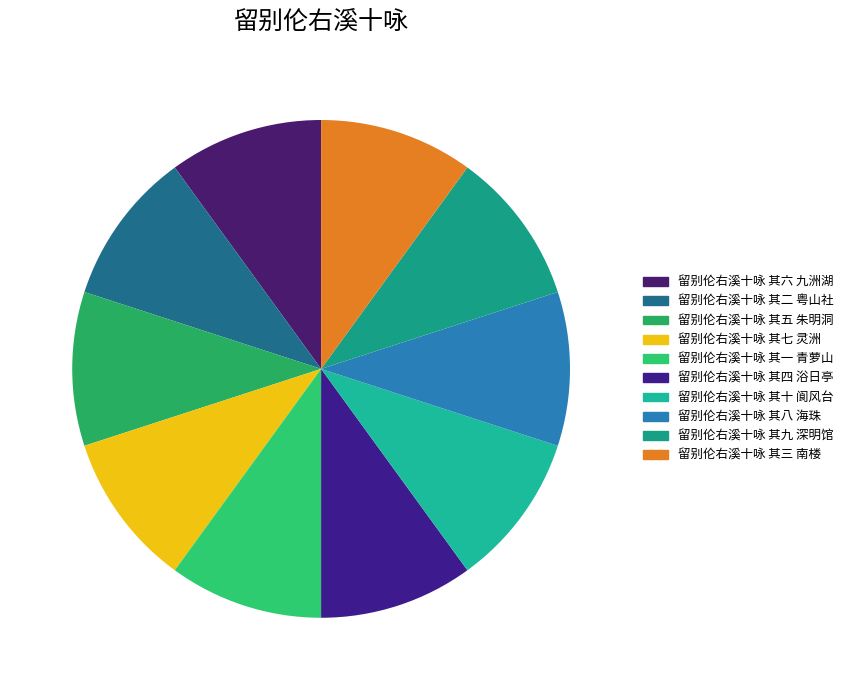

The 留别伦右溪十咏 其四 浴日亭 slice represents 2% of the pie. True or false?

False